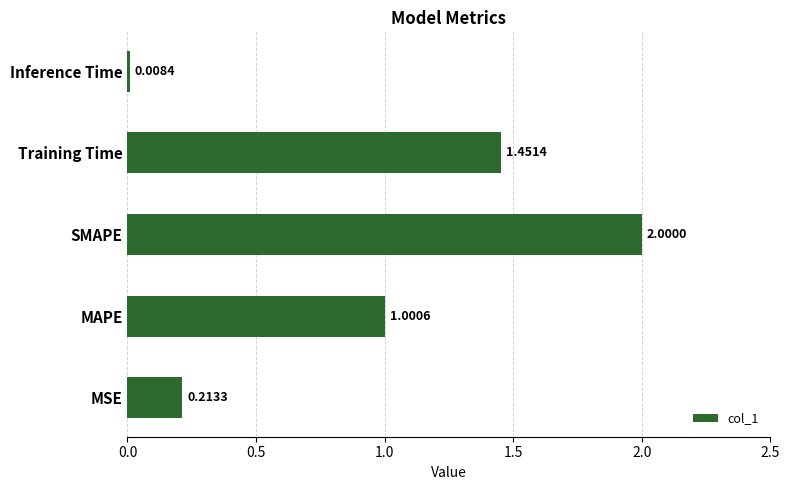

Which category has the highest value across all series?

SMAPE